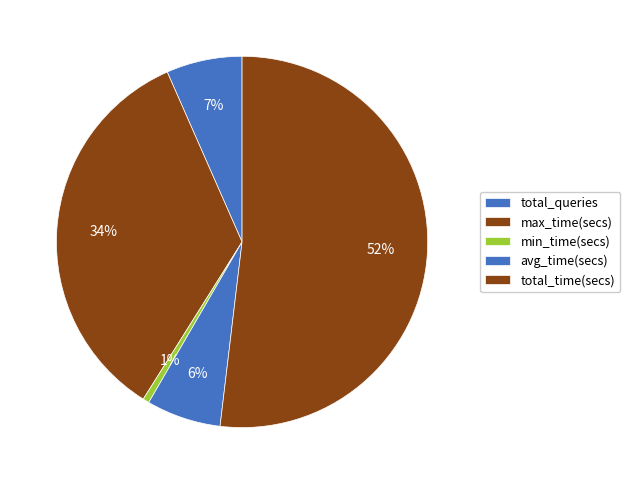

What is the largest slice in the pie chart?

total_time(secs)